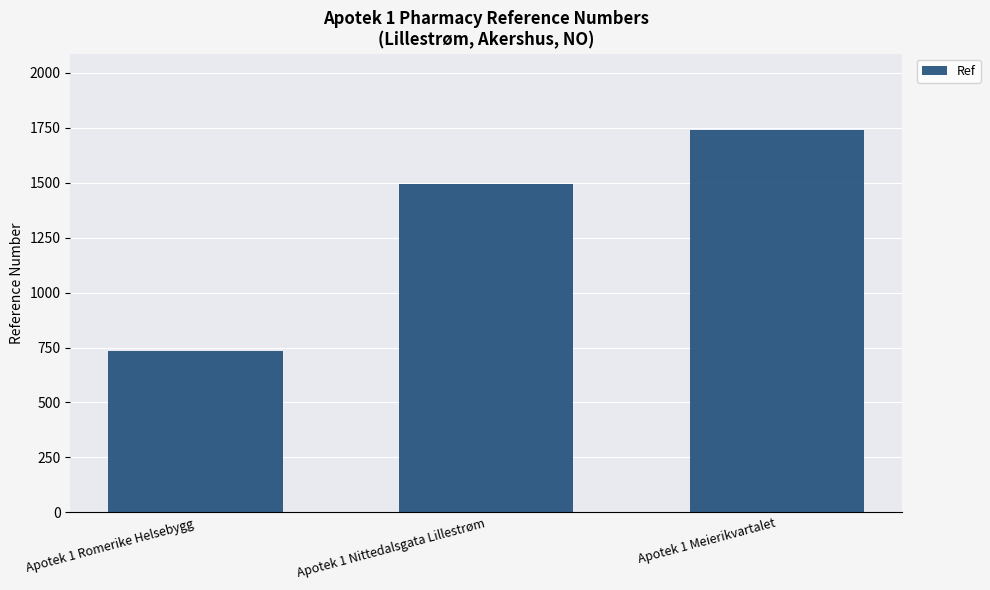

Which label corresponds to the smallest value in the chart?

Apotek 1 Romerike Helsebygg